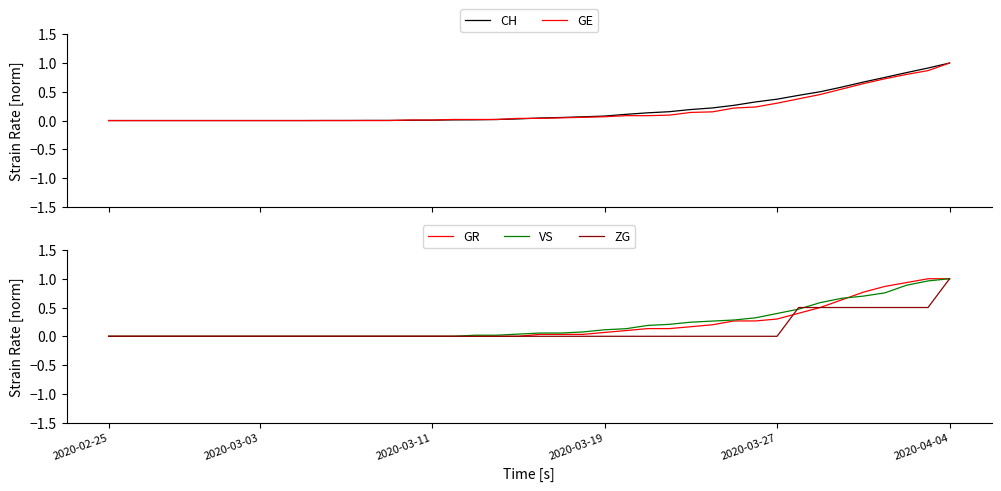

At which category does the chart reach its peak across all series?

2020-04-04